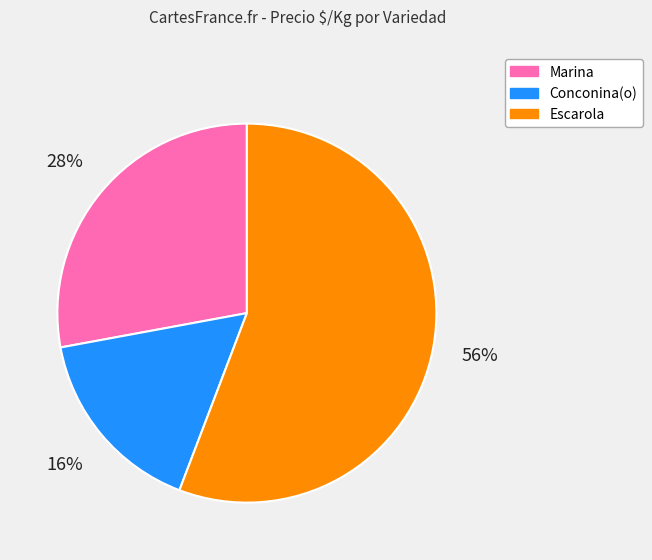

Do Conconina(o) and Escarola together represent more than half of the pie?

Yes